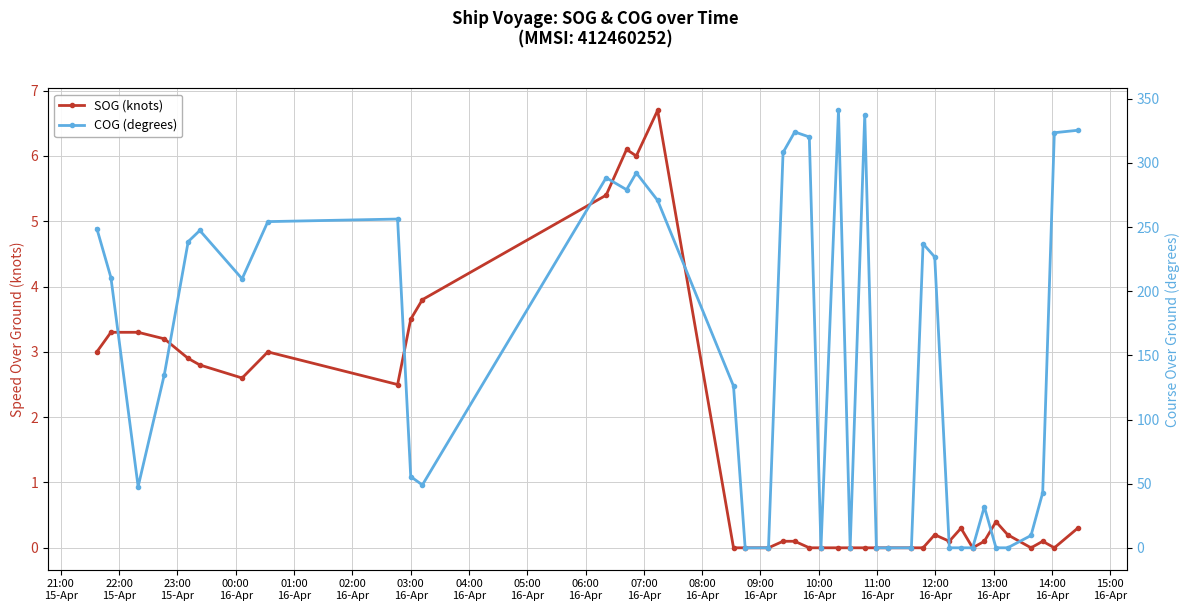

How many lines are shown in the chart?

2